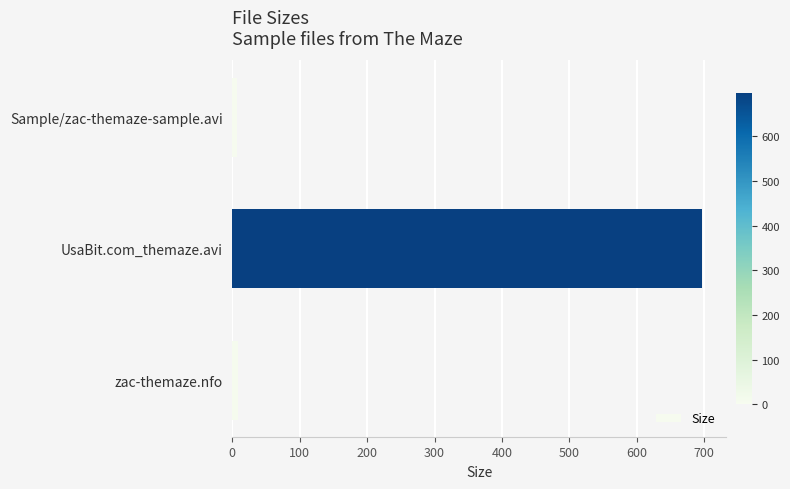

What is the greatest value displayed?

697.1